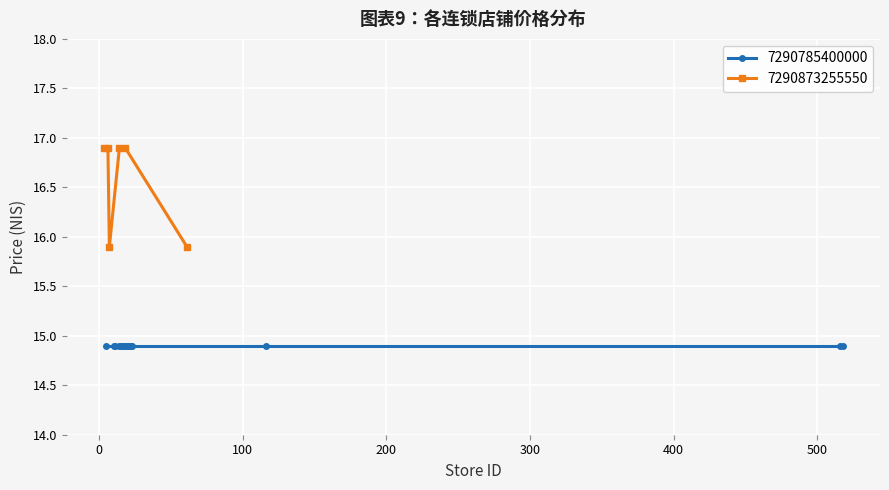

What is the minimum value for 7290873255550?

15.9